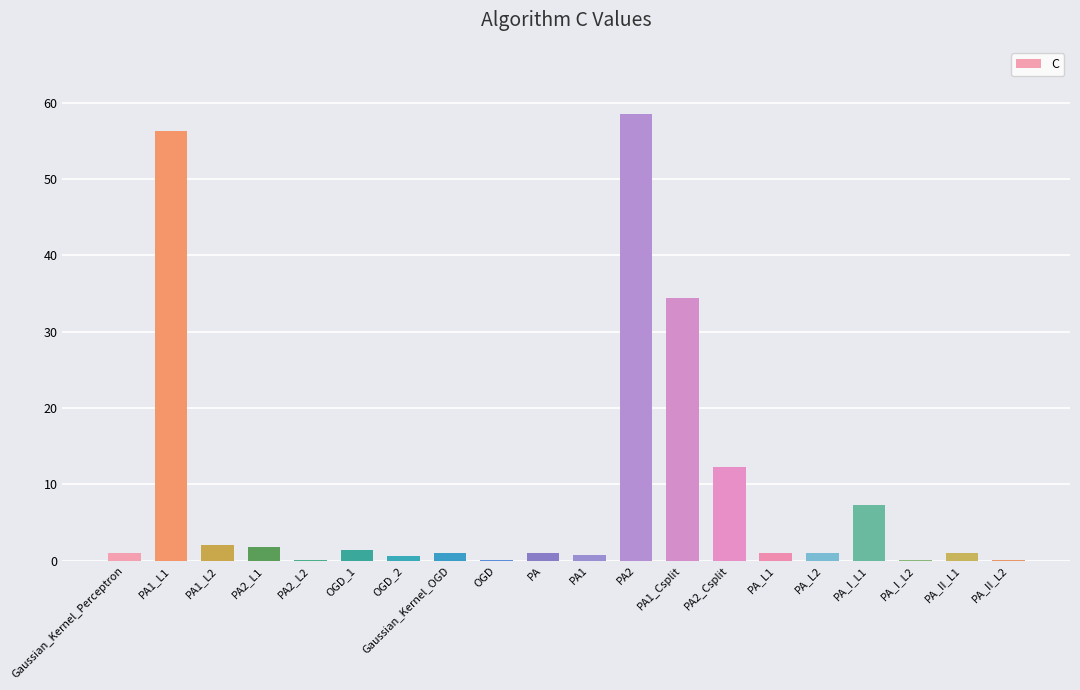

At which label is the value closest to 29?

PA1_Csplit